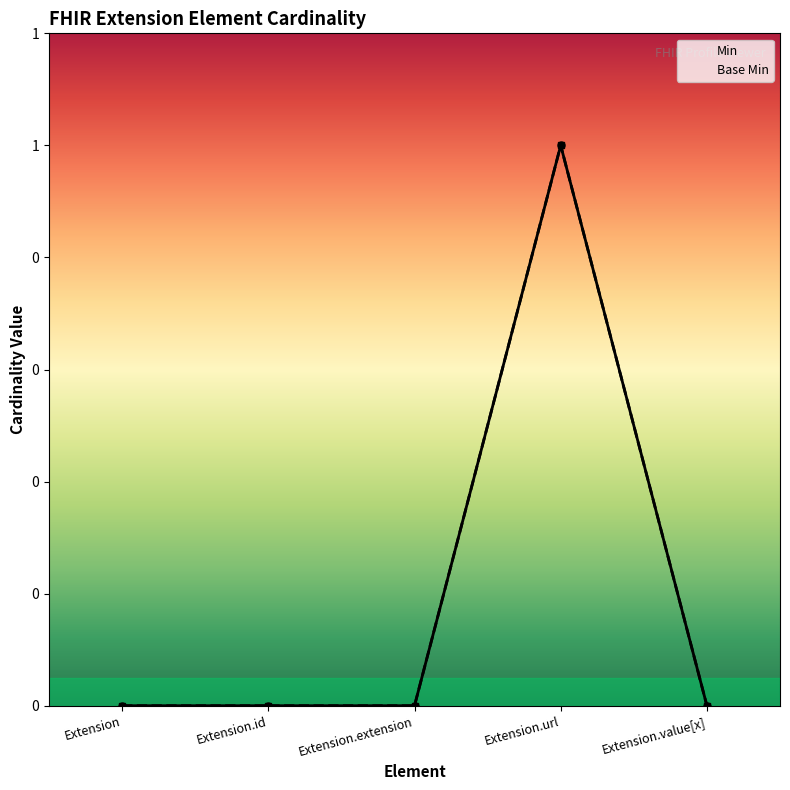

The value of Base Min at Extension.value[x] is 0. True or false?

False